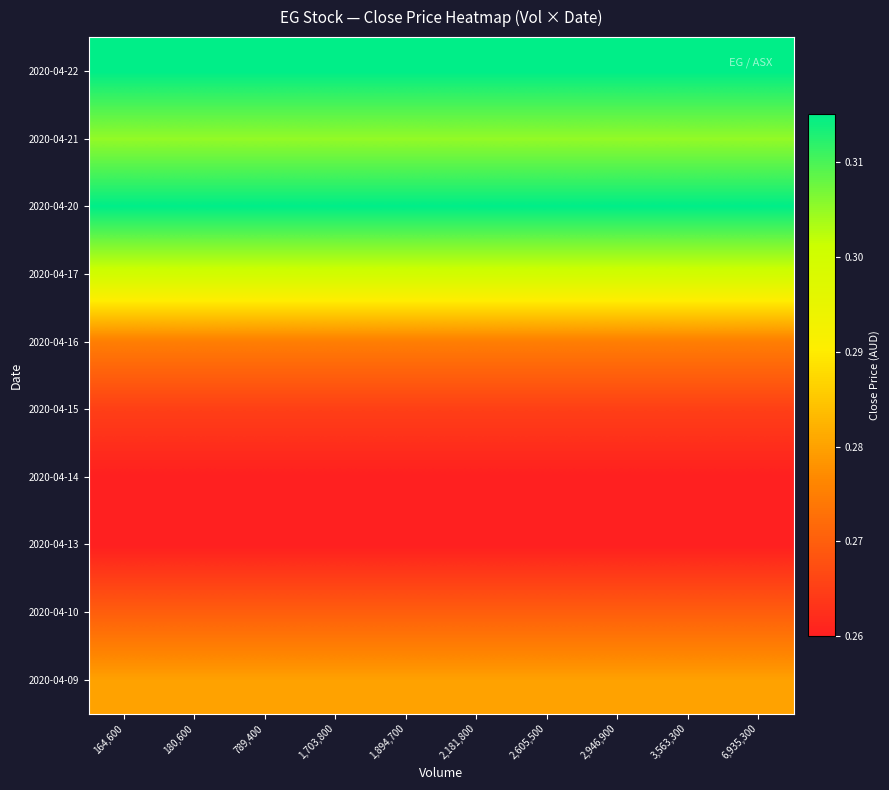

At which category is the sum across all series the highest?

164,600